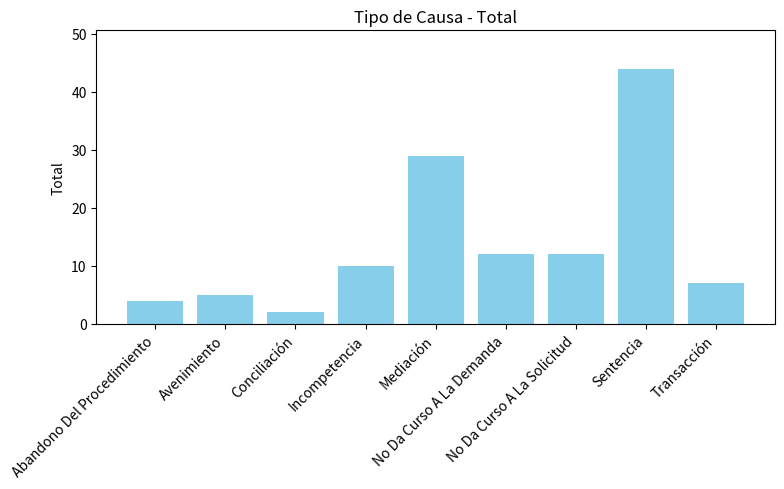

What is the sum of all values?

125